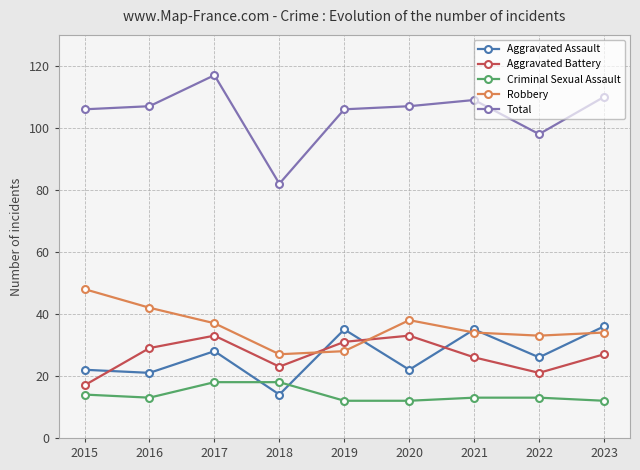

Reading left to right, transcribe all the data shown in this chart.

Aggravated Assault: 2015=22	2016=21	2017=28	2018=14	2019=35	2020=22	2021=35	2022=26	2023=36
Aggravated Battery: 2015=17	2016=29	2017=33	2018=23	2019=31	2020=33	2021=26	2022=21	2023=27
Criminal Sexual Assault: 2015=14	2016=13	2017=18	2018=18	2019=12	2020=12	2021=13	2022=13	2023=12
Robbery: 2015=48	2016=42	2017=37	2018=27	2019=28	2020=38	2021=34	2022=33	2023=34
Total: 2015=106	2016=107	2017=117	2018=82	2019=106	2020=107	2021=109	2022=98	2023=110